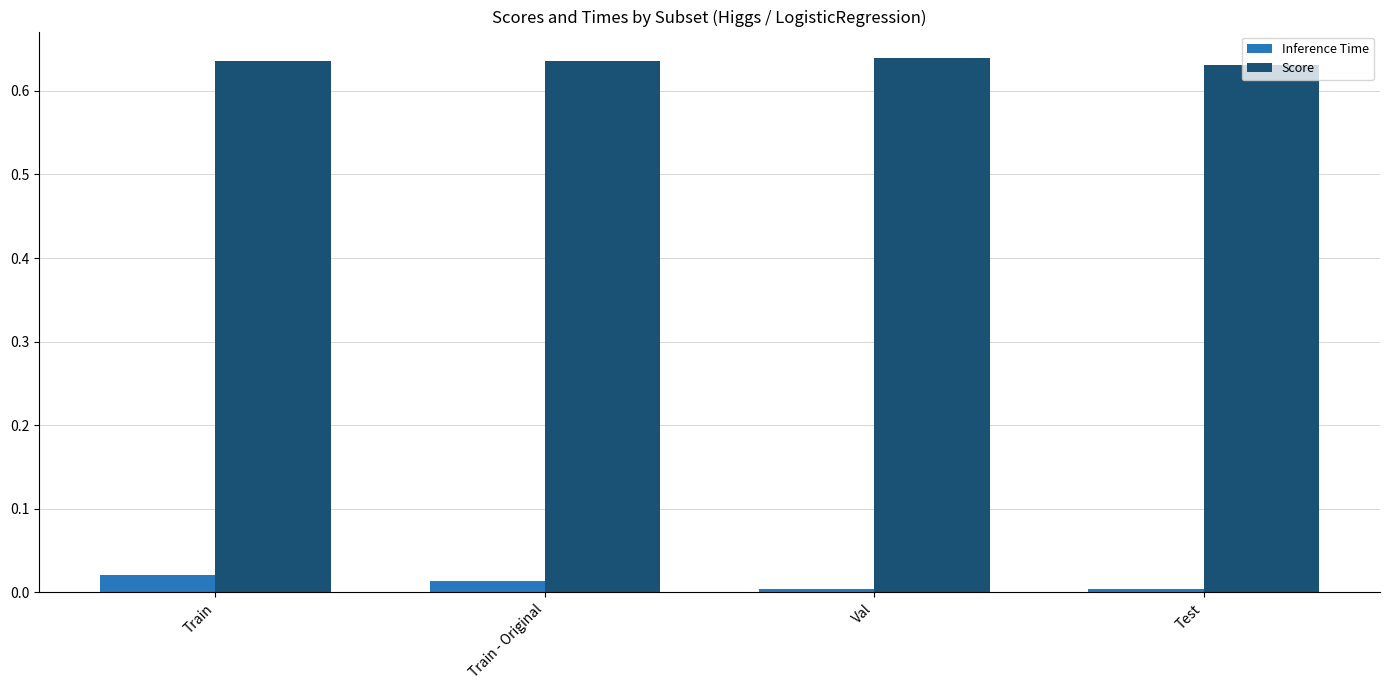

Which series has the largest total across all categories?

Score